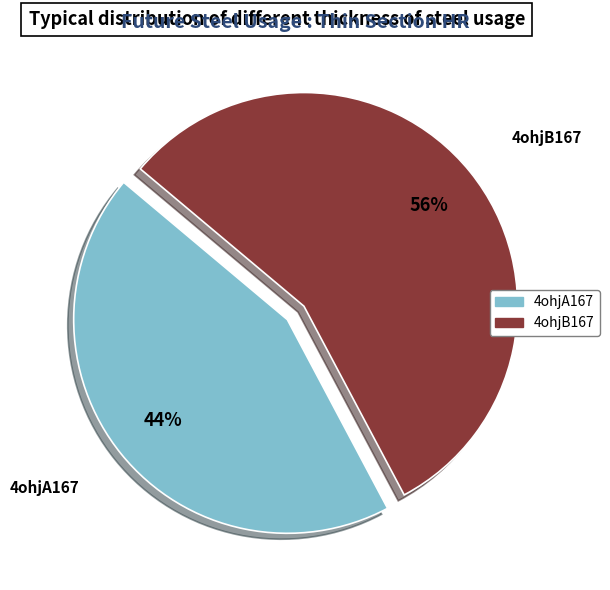

Between 4ohjB167 and 4ohjA167, which is larger?

4ohjB167